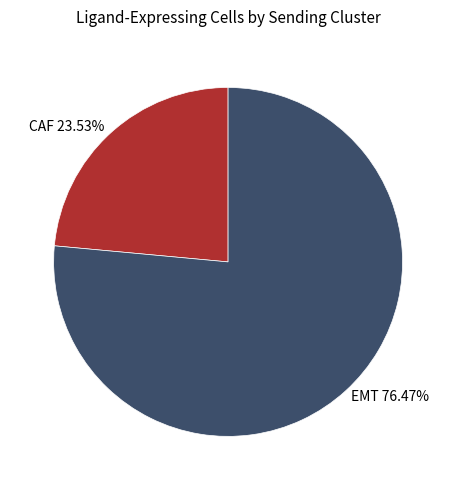

To the nearest percent, what portion does CAF represent?

24%